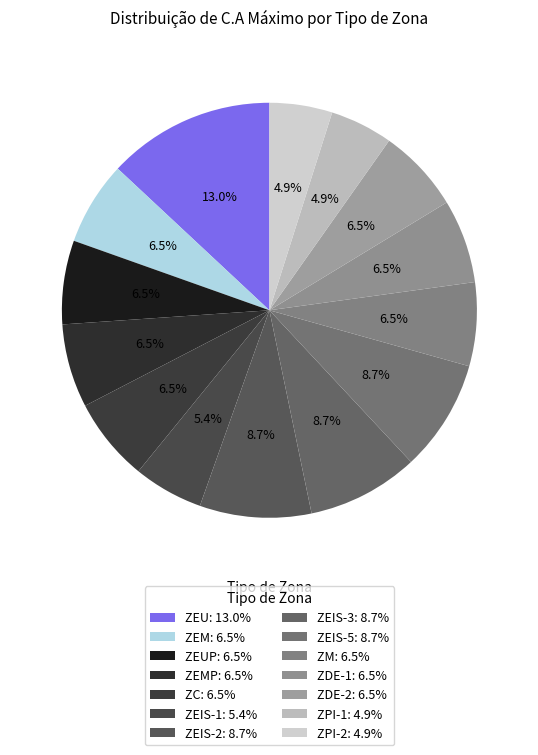

Is there a majority slice in this chart?

No